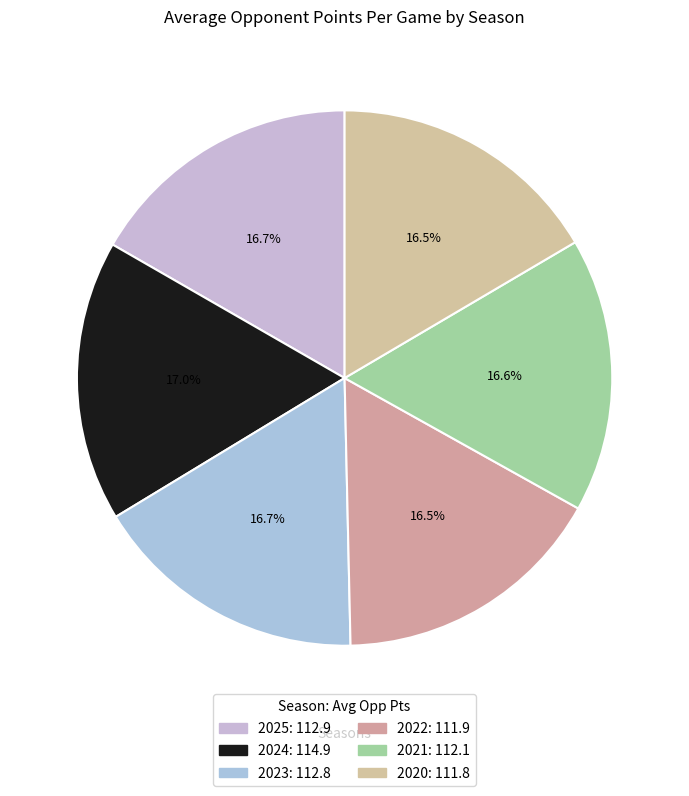

Count the number of slices in the pie.

6